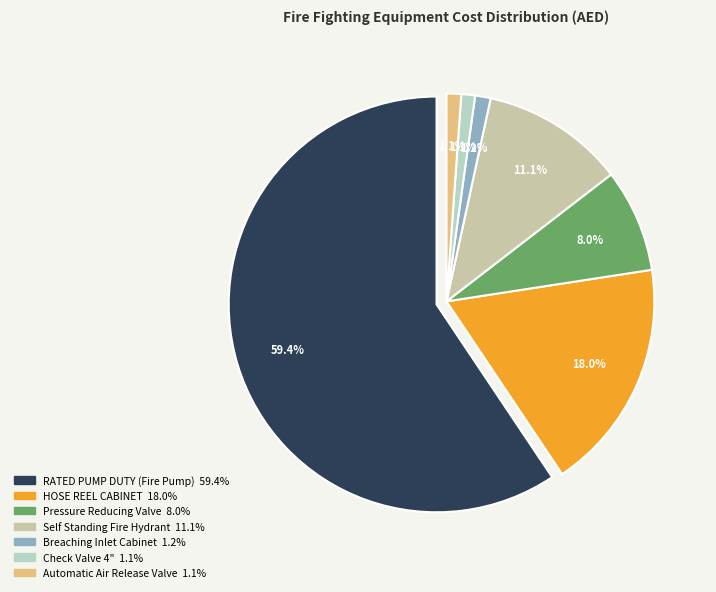

To the nearest percent, what percentage of the pie is Check Valve 4"?

1%